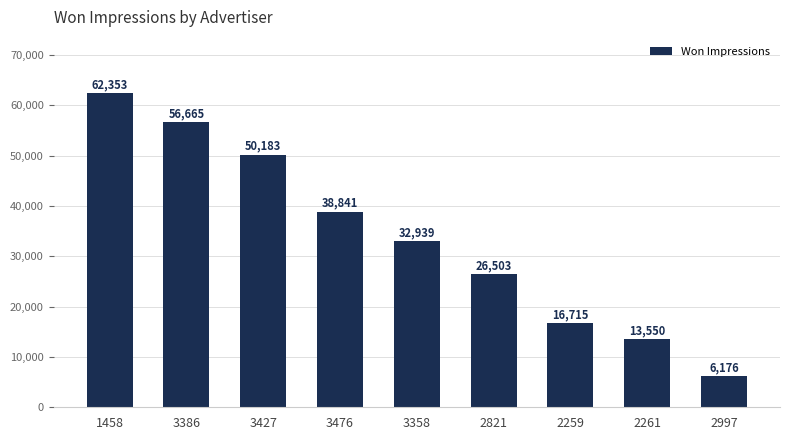

Which label corresponds to the largest value in the chart?

1458